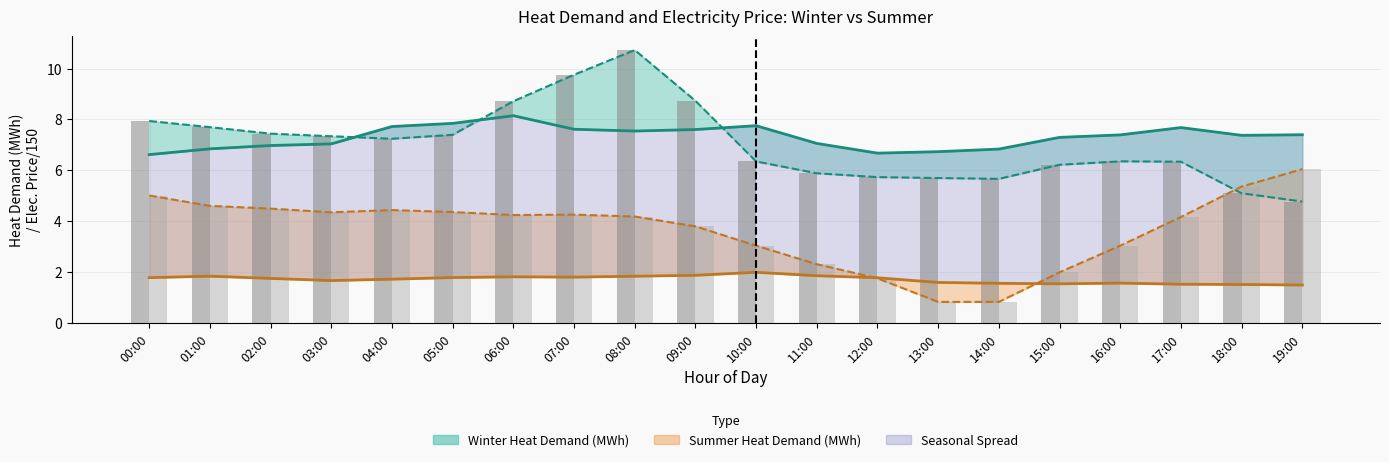

What is the difference between the highest and lowest values at 09:00?

6.9